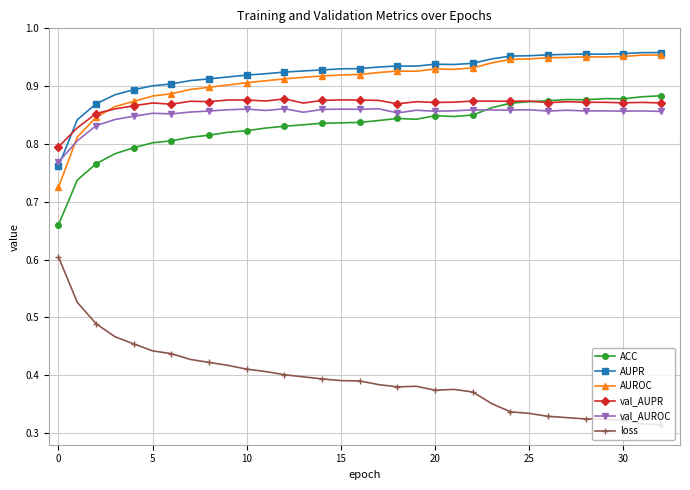

Which series has the largest range (max minus min)?

loss